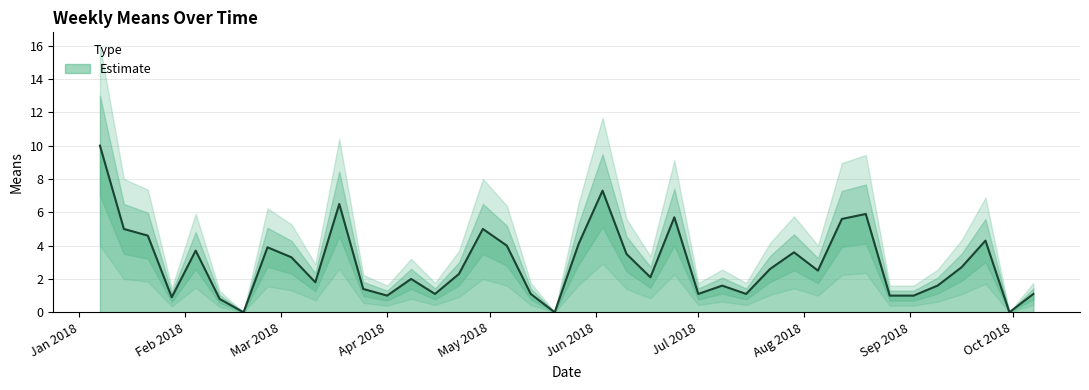

How many lines are shown in the chart?

1